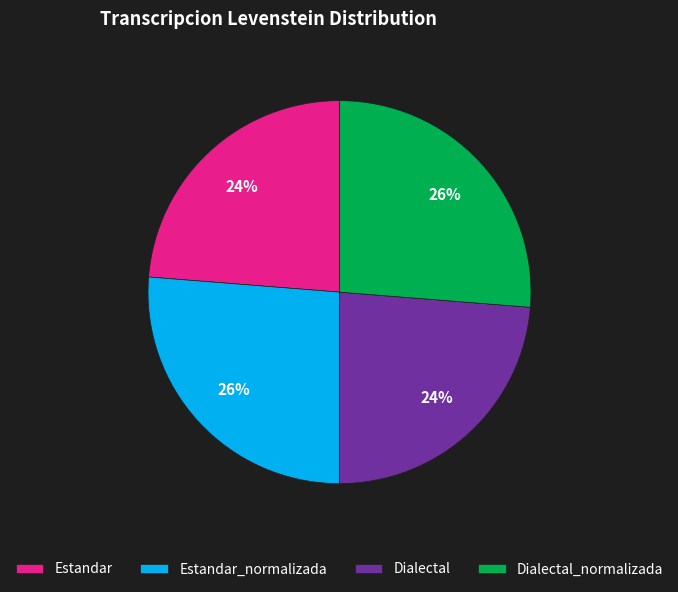

What percentage is the Estandar slice, to the nearest percent?

24%